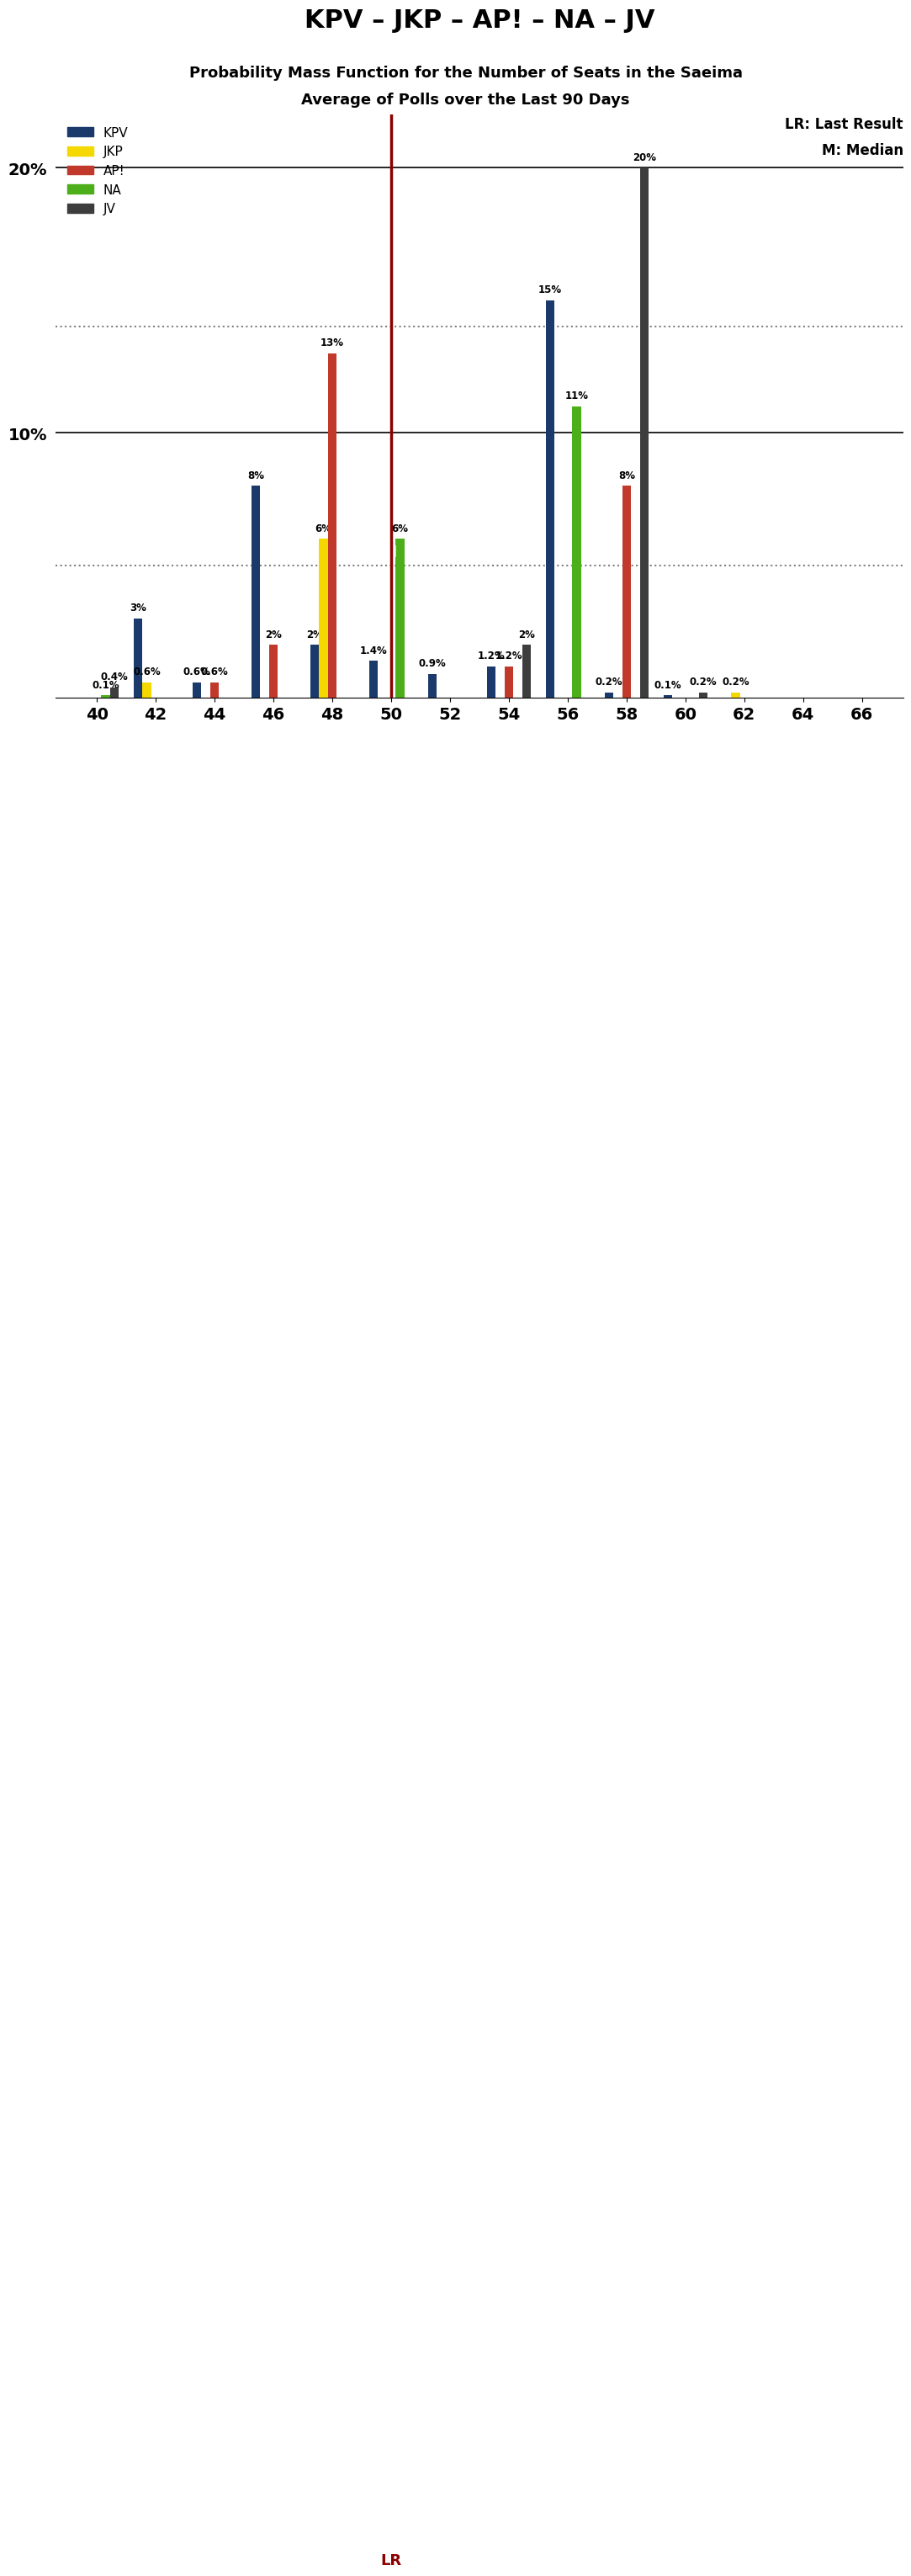

The JKP series shows -2.5 at 46. True or false?

False